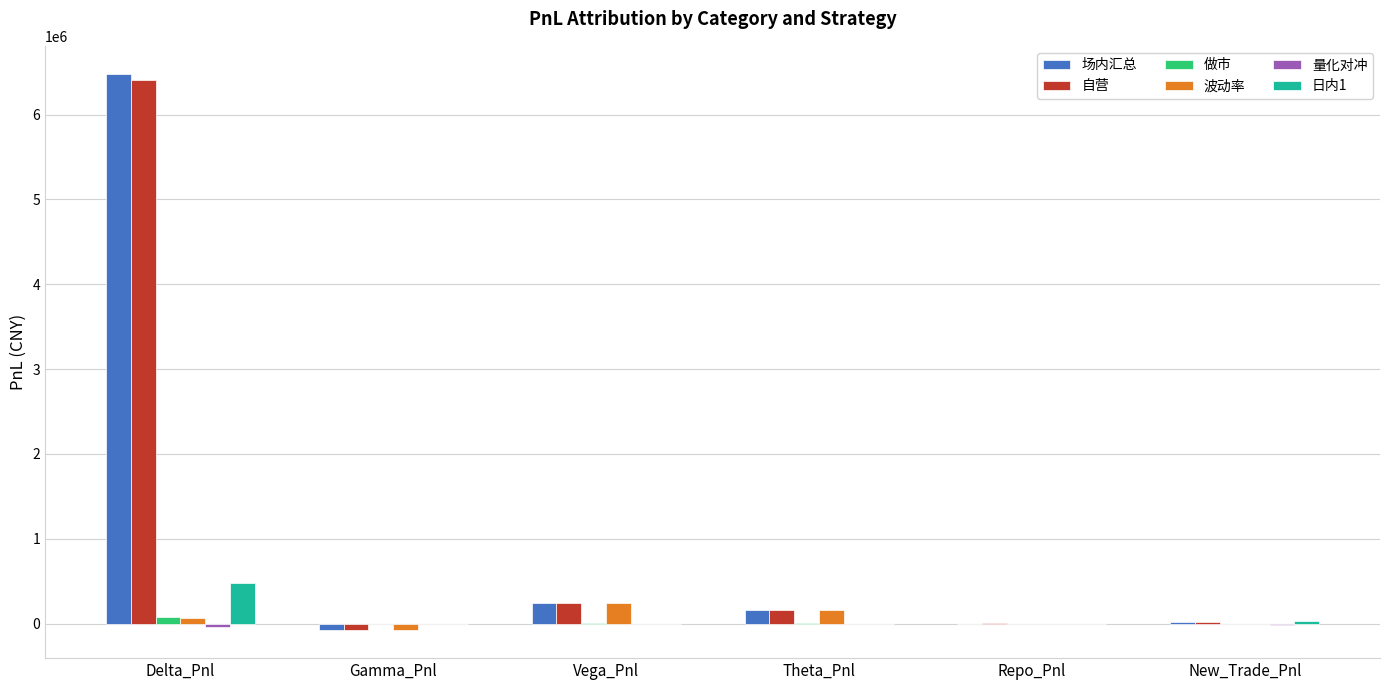

What is the sum of the 波动率 values at Repo_Pnl and New_Trade_Pnl?

-8246.0